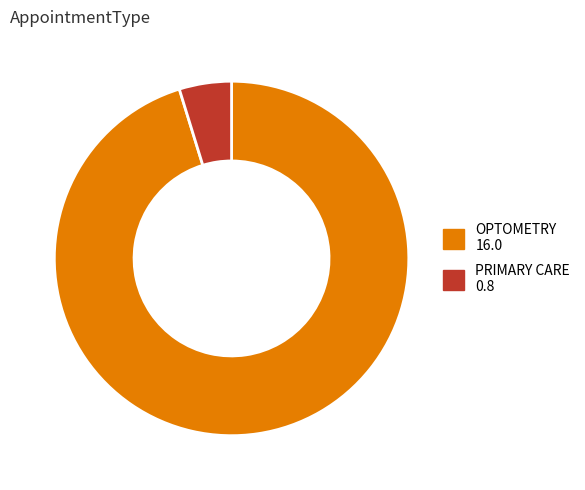

Combined, do OPTOMETRY and PRIMARY CARE account for over 50%?

Yes